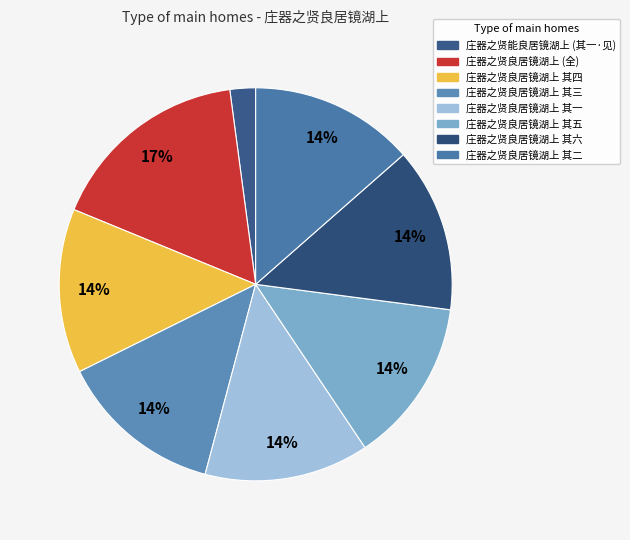

How many slices are in this pie chart?

8